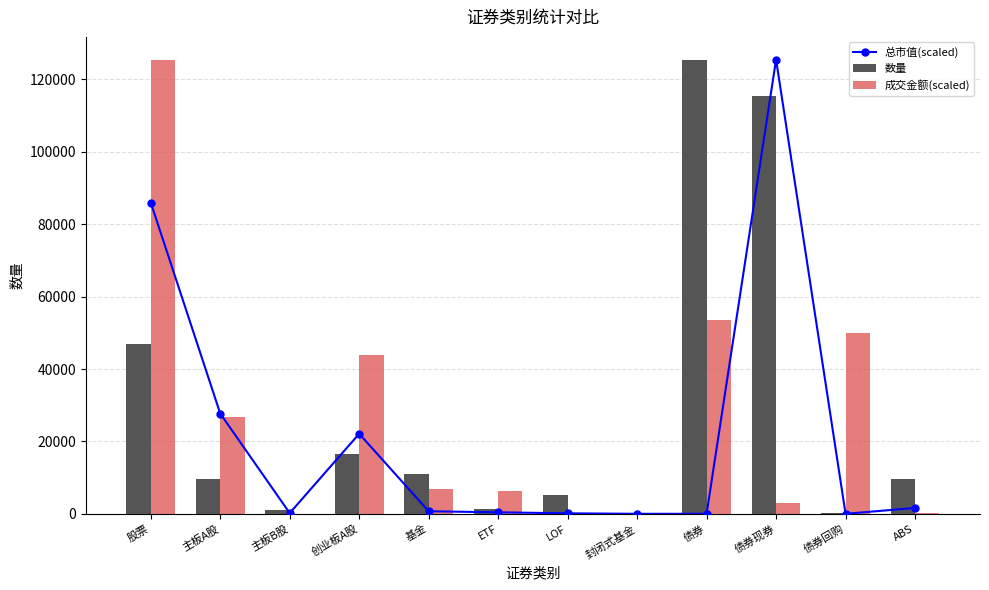

What is the value of the 数量 bar at the 10th from the left?

115549.0